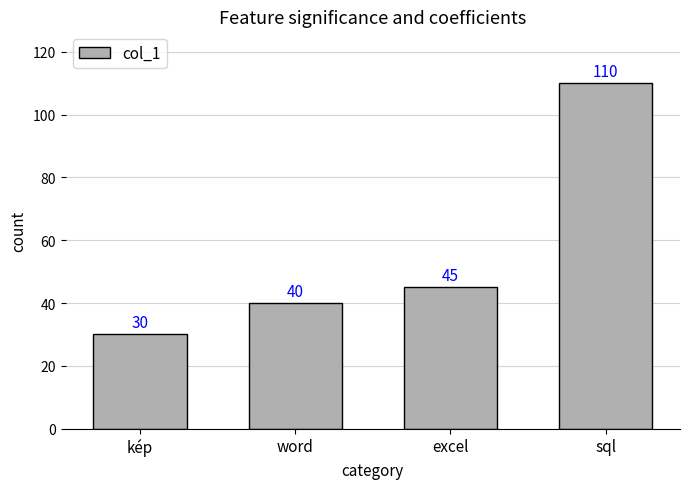

At which category does the chart reach its minimum across all series?

kép